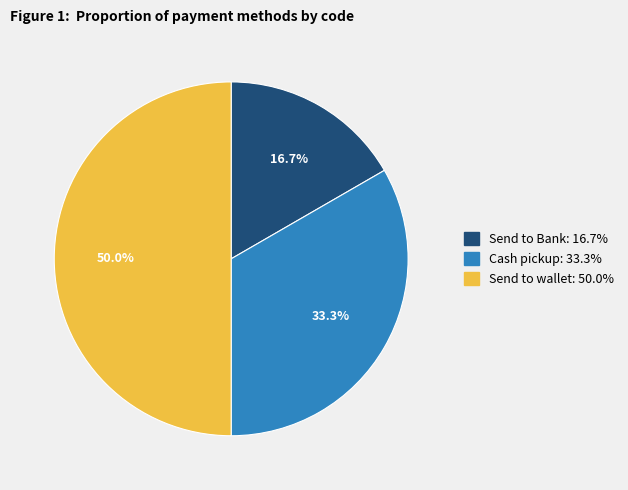

To the nearest percent, what percentage of the pie is Send to wallet?

50%